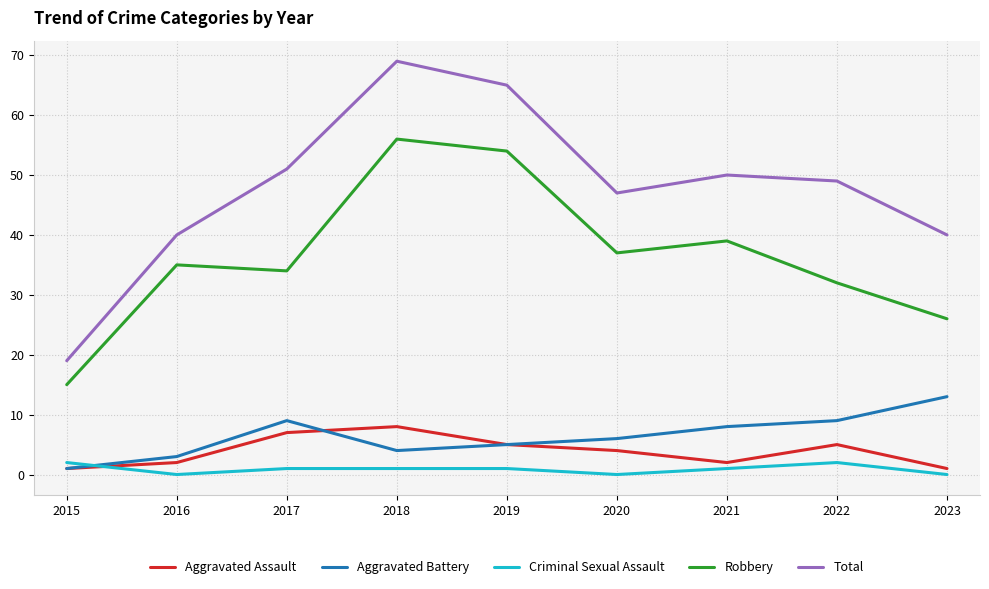

True or false: Criminal Sexual Assault and Total intersect in this chart.

False